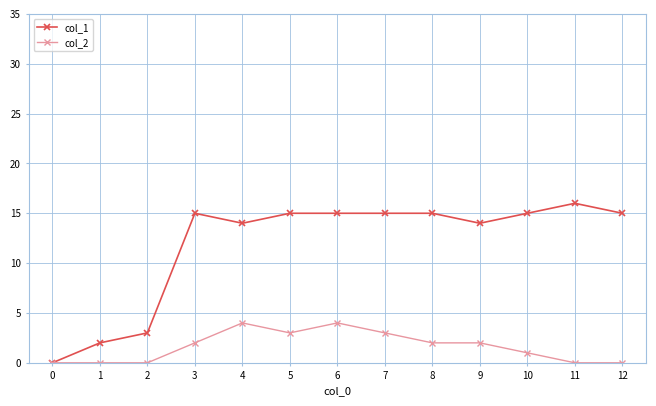

How many data points does each series have?

13